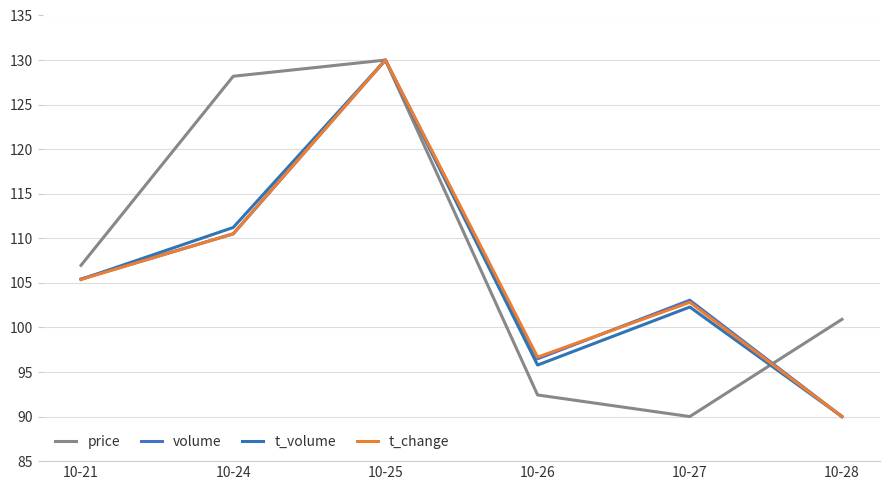

What are all the series names shown in the legend?

price, volume, t_volume, t_change